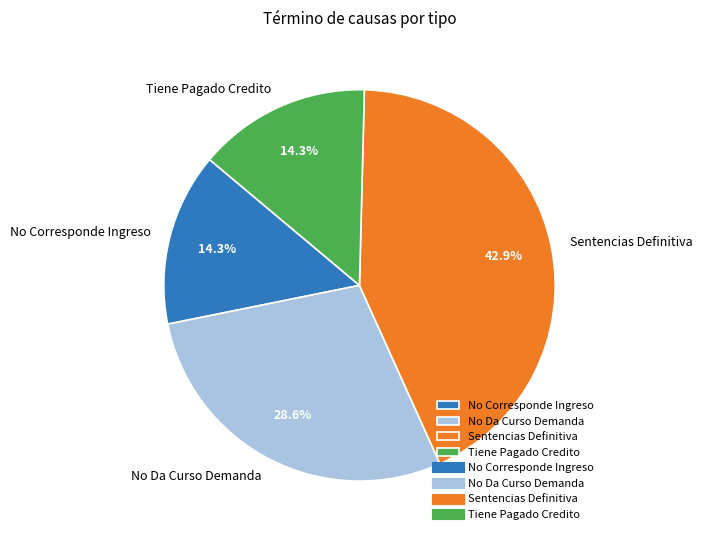

Is it true that Tiene Pagado Credito is 14% of the pie?

True